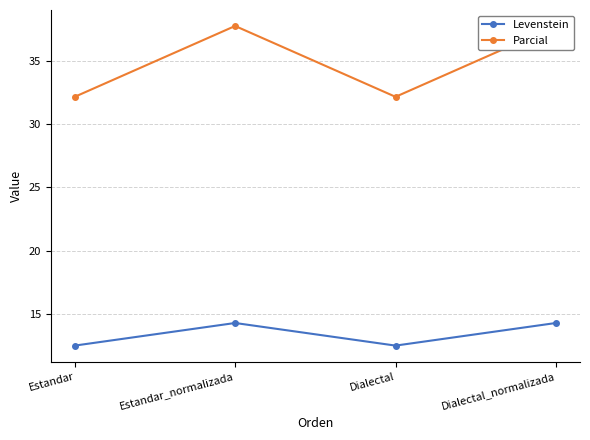

Is the value of Levenstein at Estandar greater than the value of Parcial at Dialectal?

No